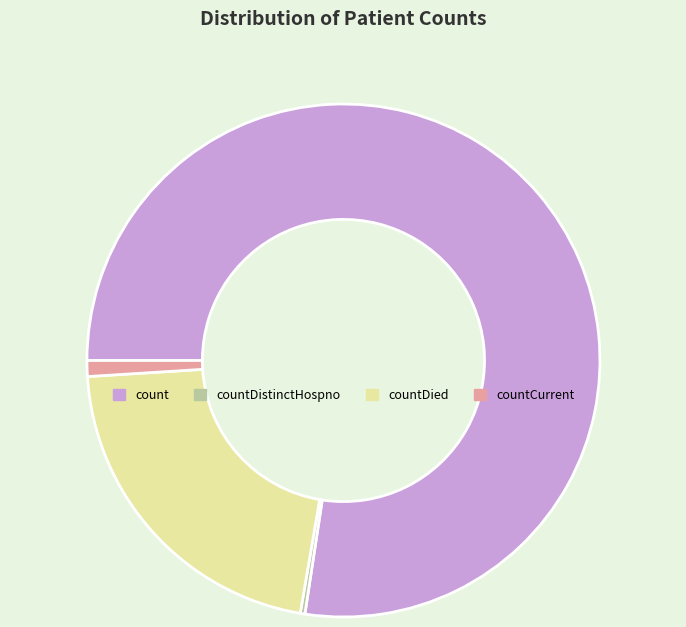

Between countDied and countDistinctHospno, which is larger?

countDied